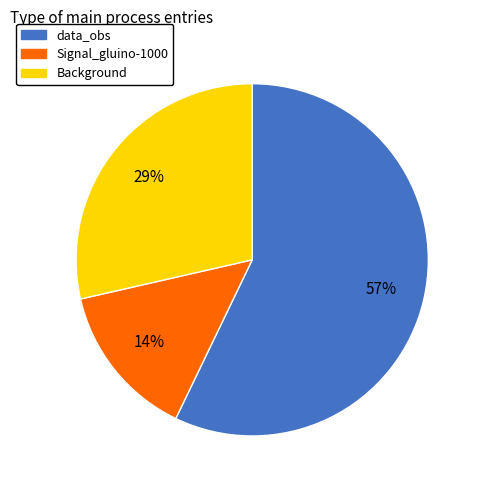

Do Background and Signal_gluino-1000 together represent more than half of the pie?

No